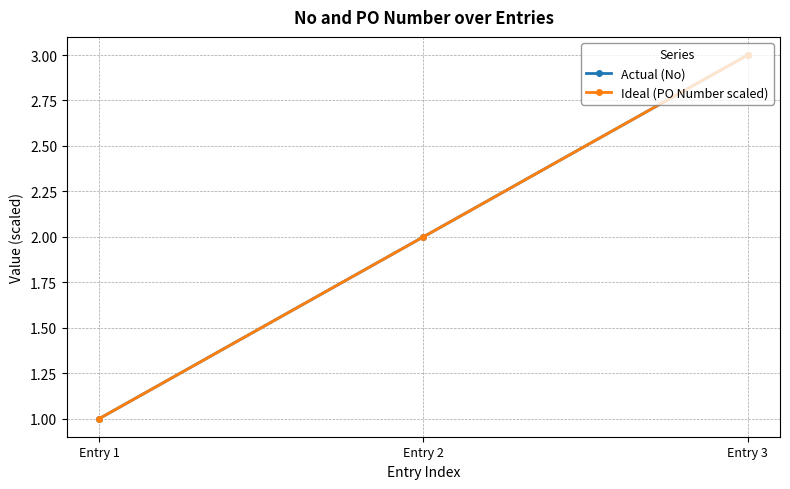

Rank the categories by Actual (No) value from highest to lowest.

Entry 3, Entry 2, Entry 1